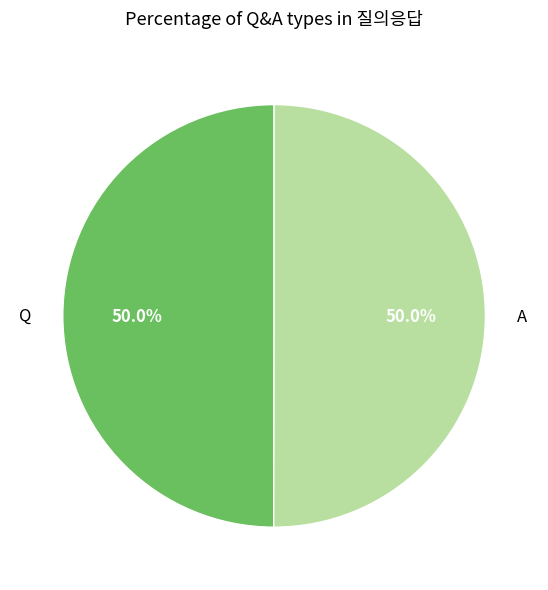

What portion of the pie excludes Q?

50.0%